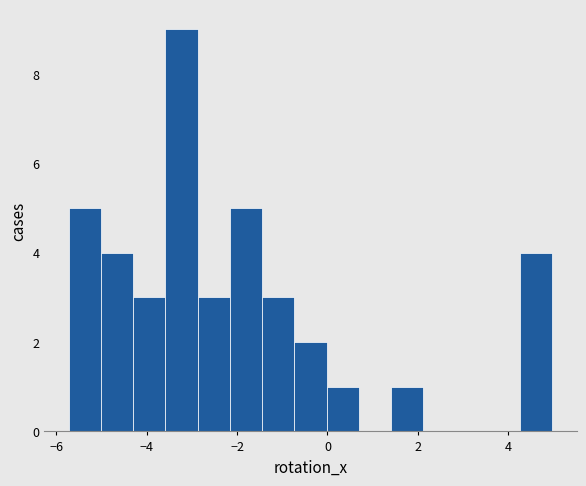

Around what value on the x-axis is the tallest bar? Give the approximate position of its centre, as read against the axis.

-3.2